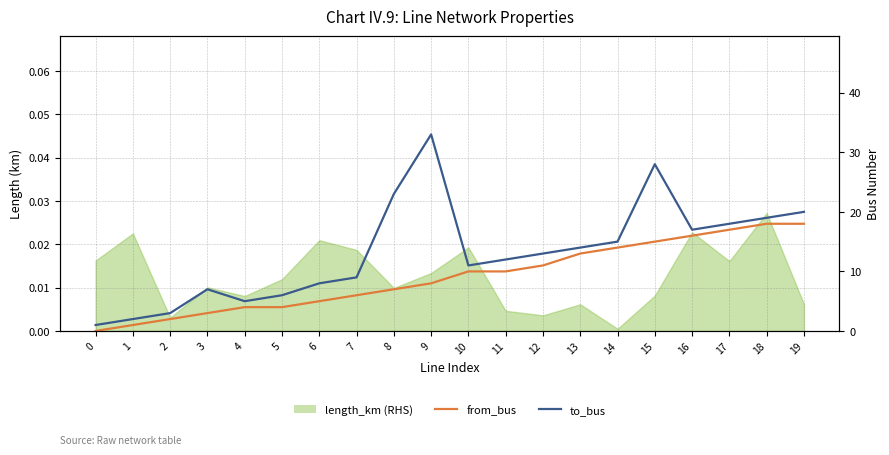

True or false: from_bus has more than 2 points higher than both neighbors.

False